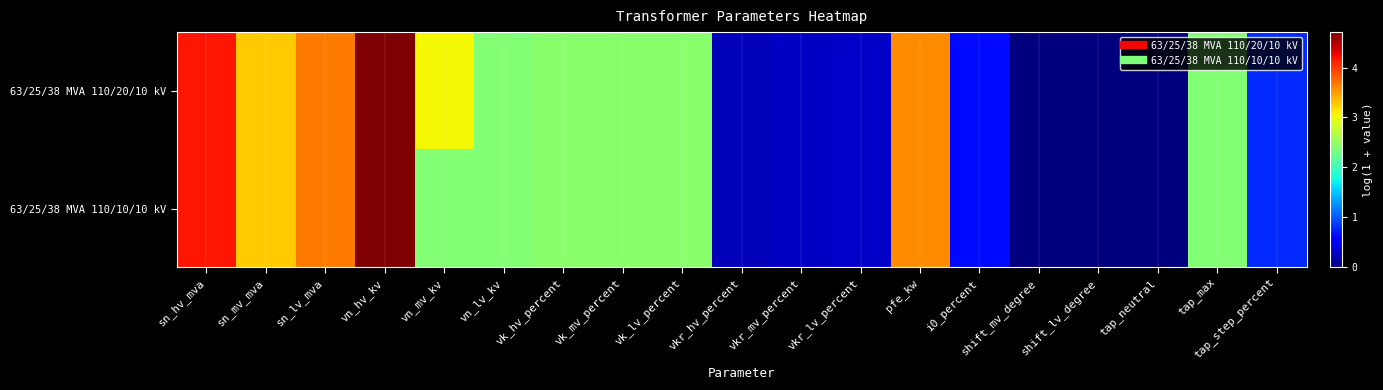

Reading right to left, list all the values displayed in this chart.

63/25/38 MVA 110/20/10 kV: tap_step_percent=0.8	tap_max=2.4	tap_neutral=0.0	shift_lv_degree=0.0	shift_mv_degree=0.0	i0_percent=0.6	pfe_kw=3.6	vkr_lv_percent=0.3	vkr_mv_percent=0.3	vkr_hv_percent=0.2	vk_lv_percent=2.4	vk_mv_percent=2.4	vk_hv_percent=2.4	vn_lv_kv=2.4	vn_mv_kv=3.0	vn_hv_kv=4.7	sn_lv_mva=3.7	sn_mv_mva=3.3	sn_hv_mva=4.2
63/25/38 MVA 110/10/10 kV: tap_step_percent=0.8	tap_max=2.4	tap_neutral=0.0	shift_lv_degree=0.0	shift_mv_degree=0.0	i0_percent=0.6	pfe_kw=3.6	vkr_lv_percent=0.3	vkr_mv_percent=0.3	vkr_hv_percent=0.2	vk_lv_percent=2.4	vk_mv_percent=2.4	vk_hv_percent=2.4	vn_lv_kv=2.4	vn_mv_kv=2.4	vn_hv_kv=4.7	sn_lv_mva=3.7	sn_mv_mva=3.3	sn_hv_mva=4.2